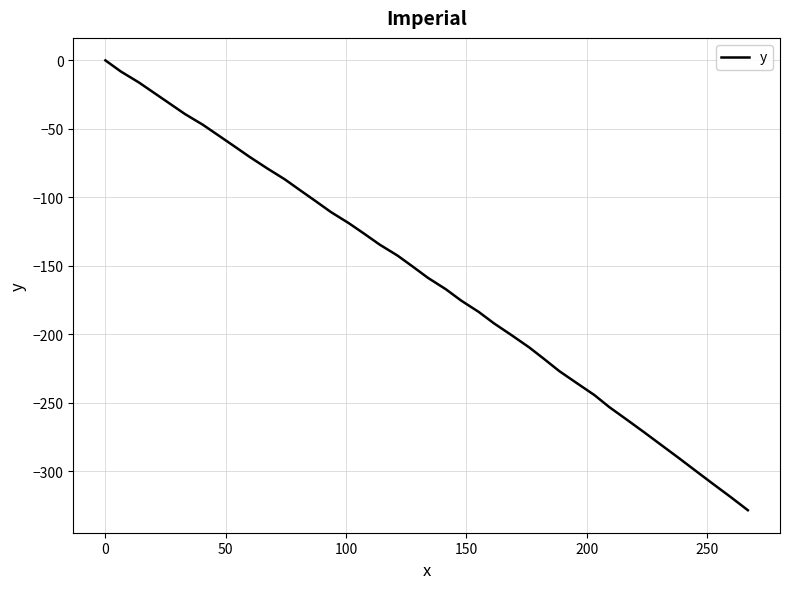

Does the chart display data point markers on the line(s)?

No